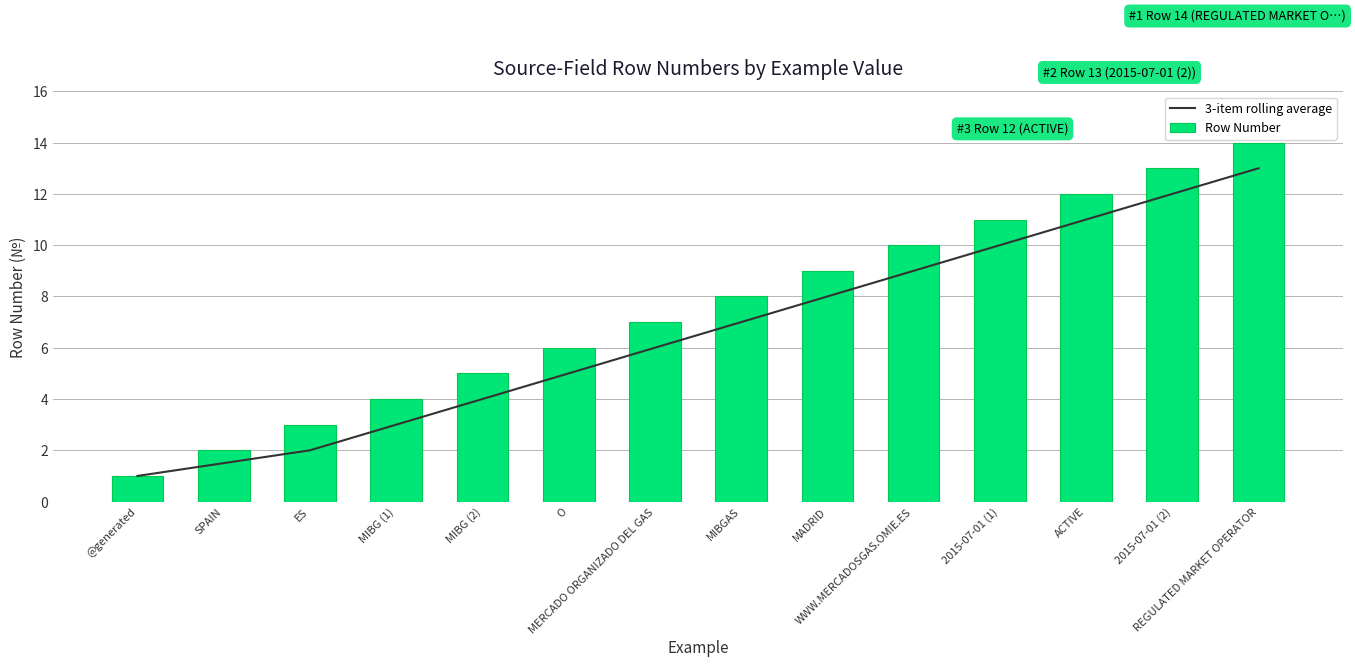

Is it true that 3-item rolling average equals 3.3 at MIBGAS?

False